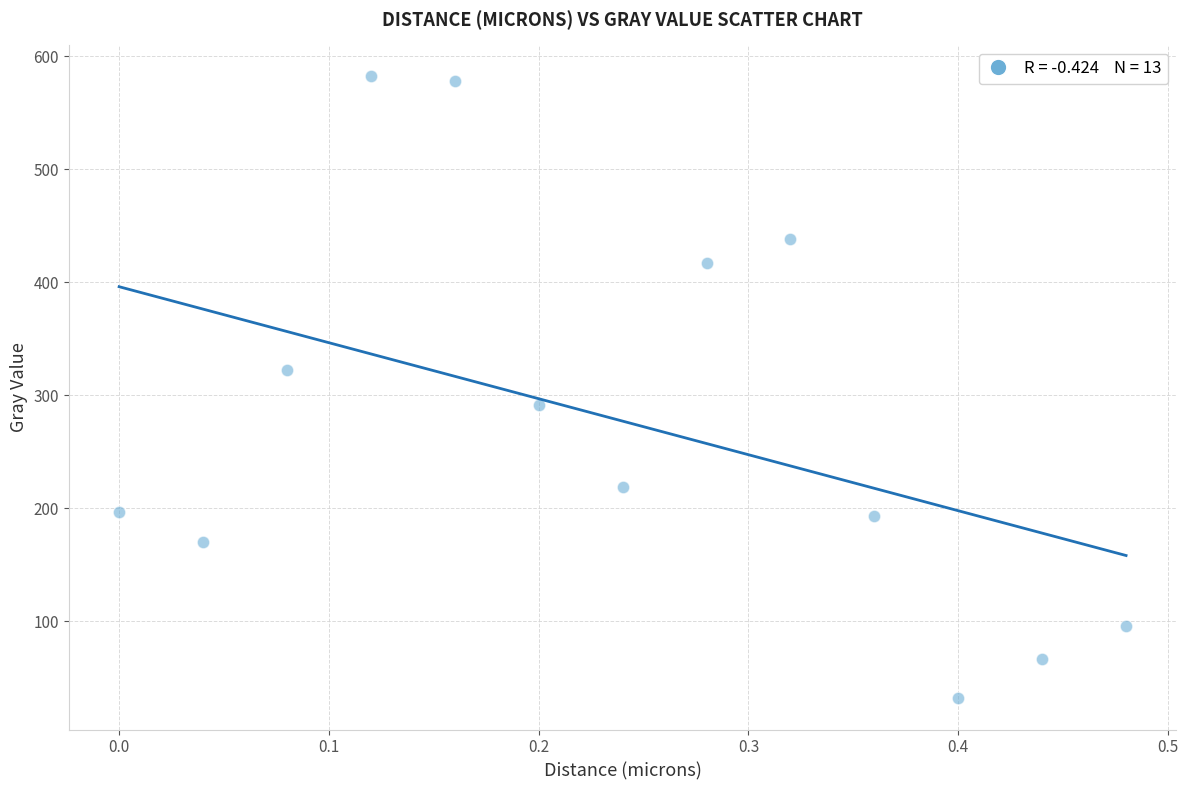

What is the range of Y values (max minus min)?

550.6